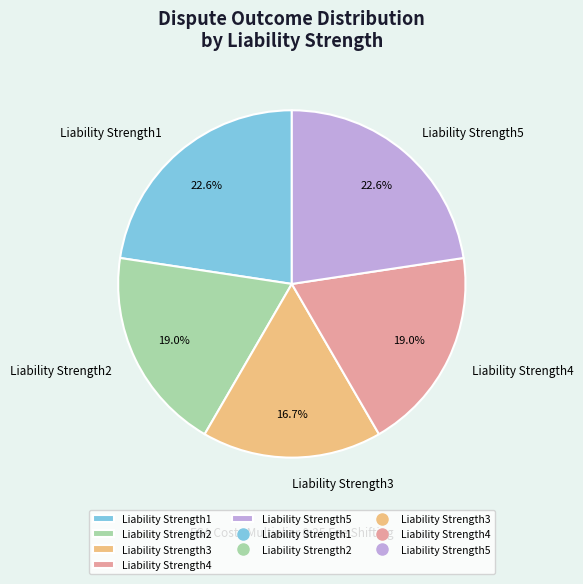

Which slice is the smallest?

Liability Strength3